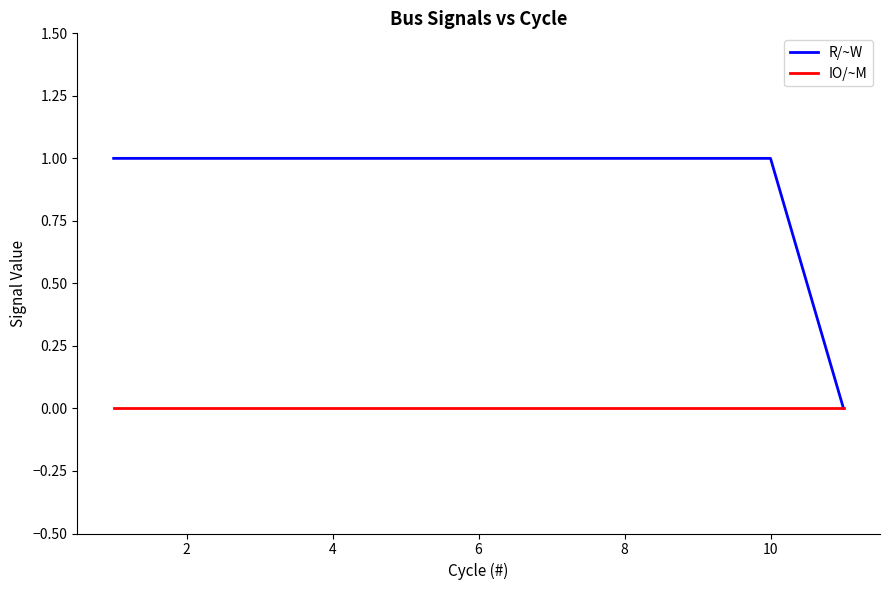

How many categories are shown in the chart?

11